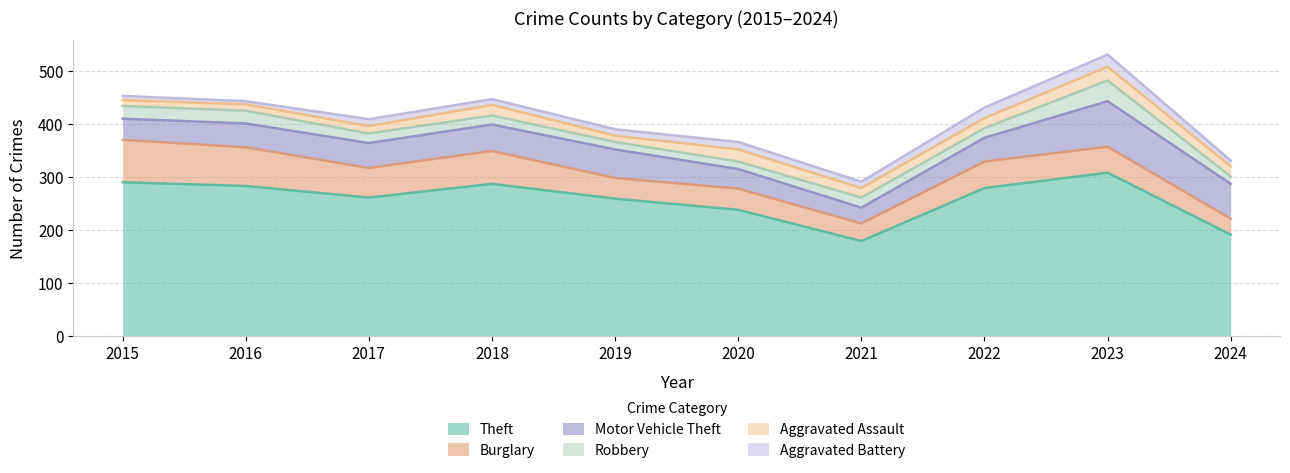

How many values in the Theft series are below 279?

5